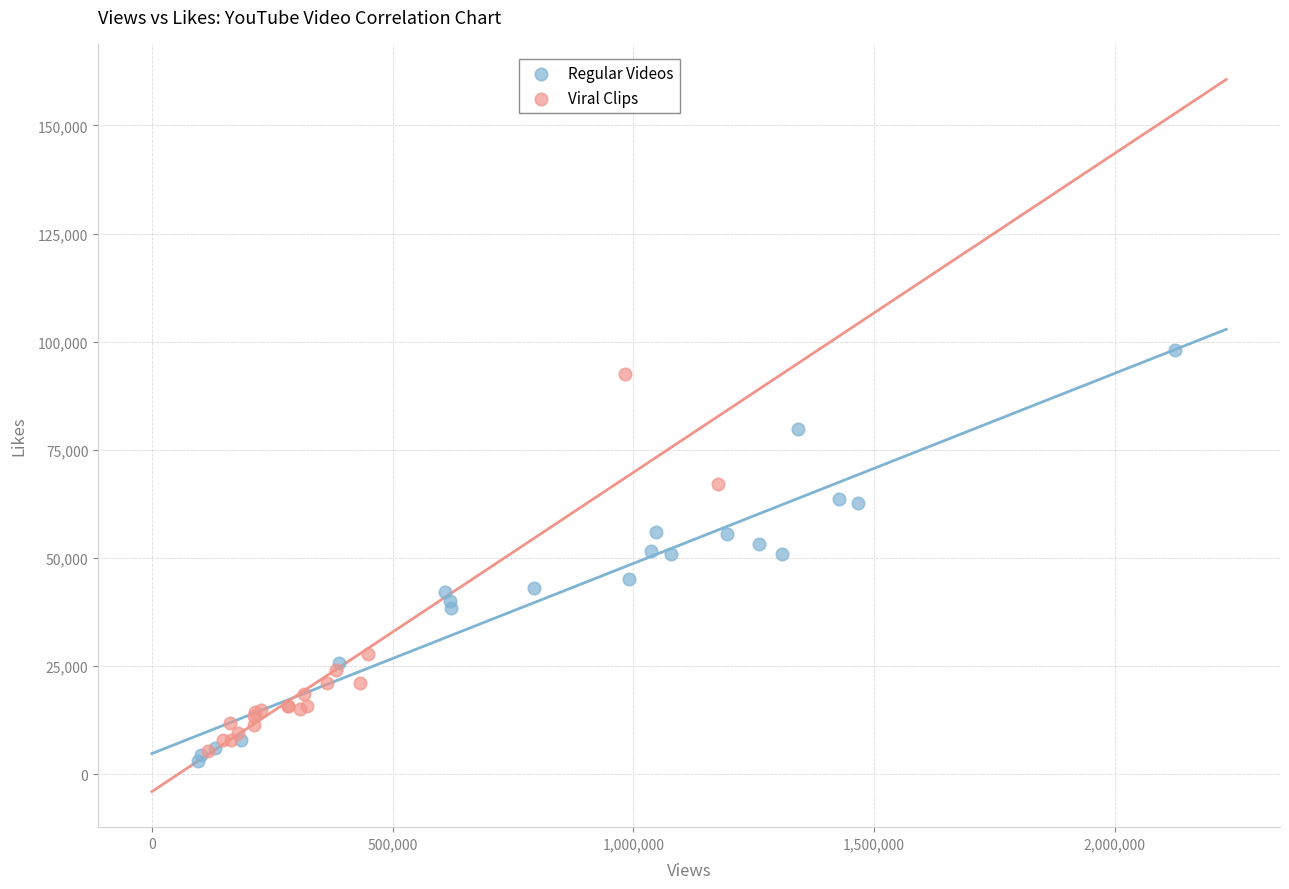

Which series reaches the minimum Y coordinate?

Regular Videos